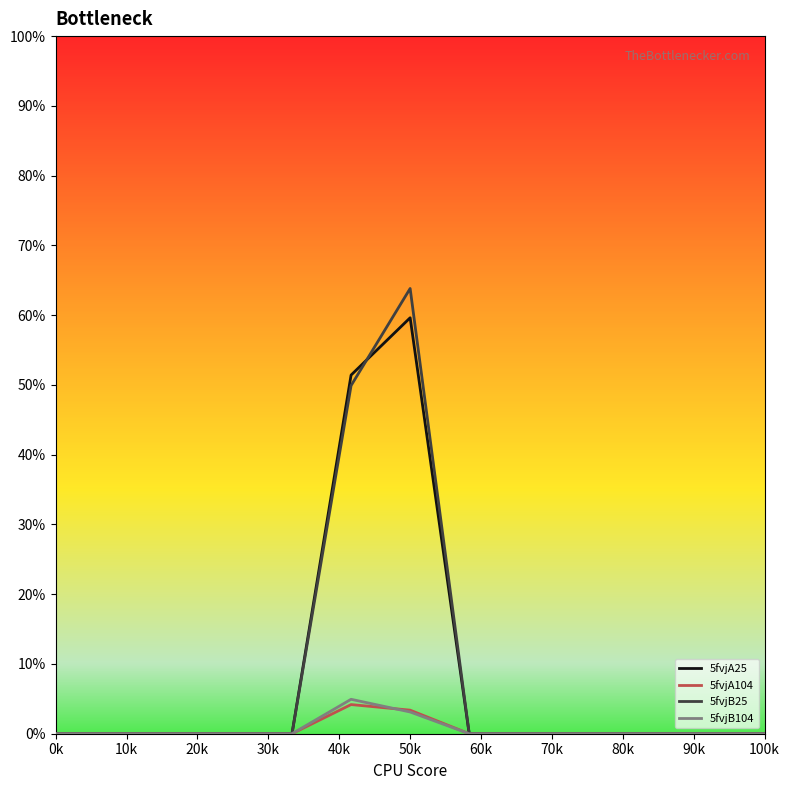

In 5fvjB104, how many points are higher than both neighbors (excluding endpoints)?

1